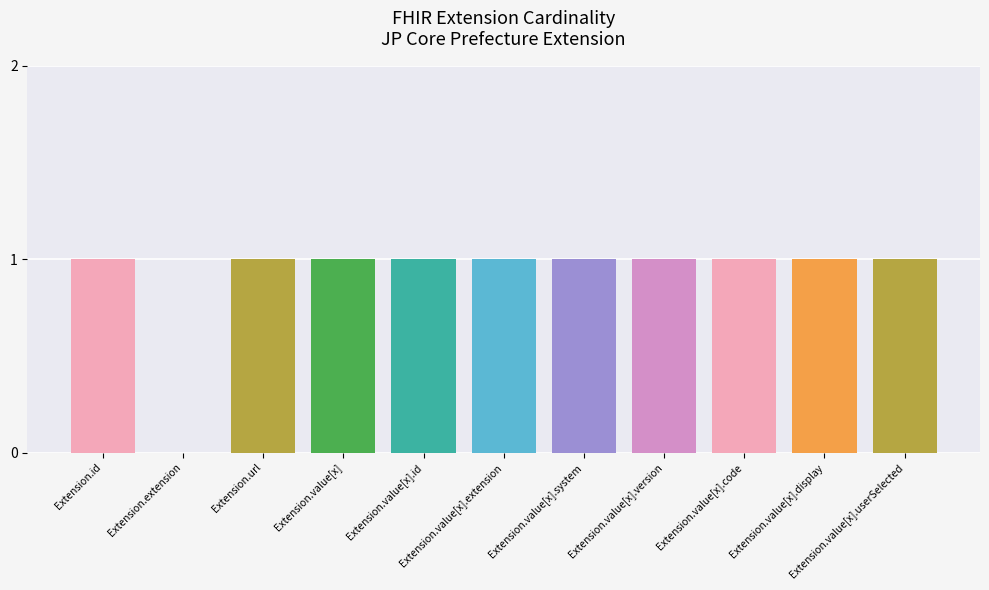

Which label corresponds to the largest value in the chart?

Extension.value[x]